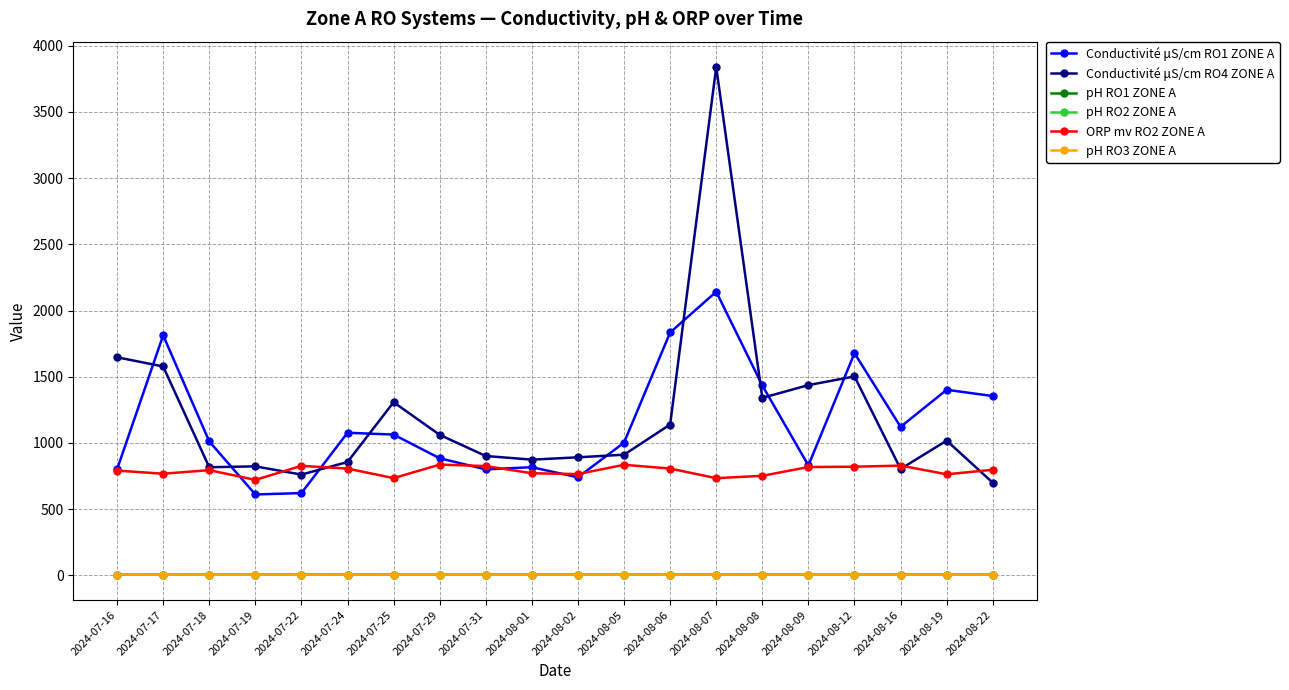

What is the difference between the highest and lowest values at 2024-08-19?

1395.5